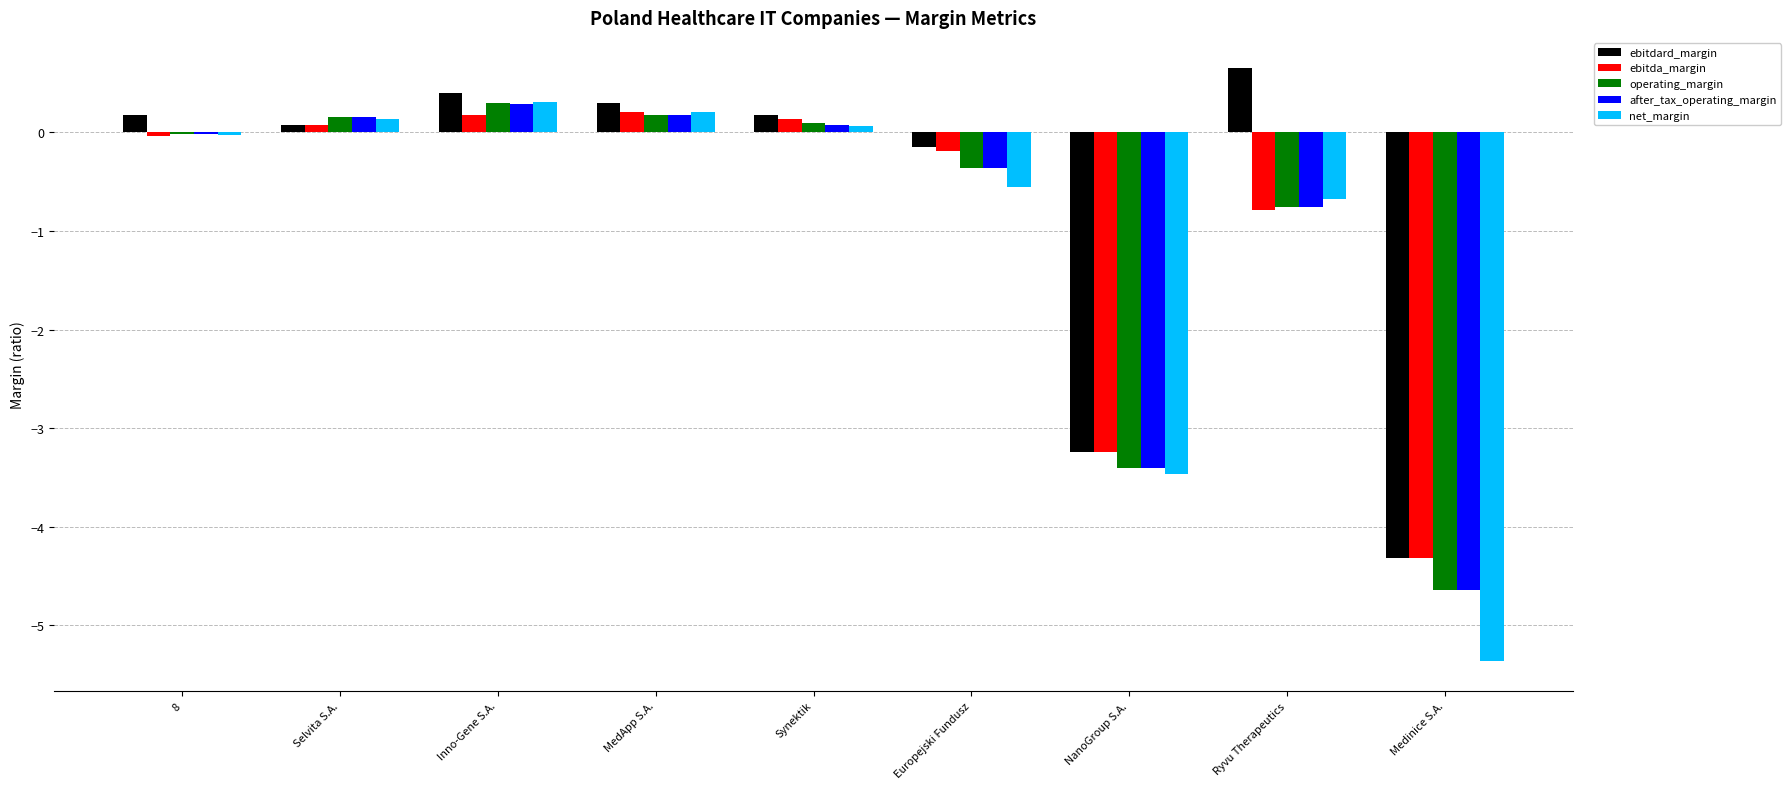

What is the sum of the ebitda_margin values at 8 and MedApp S.A.?

0.2